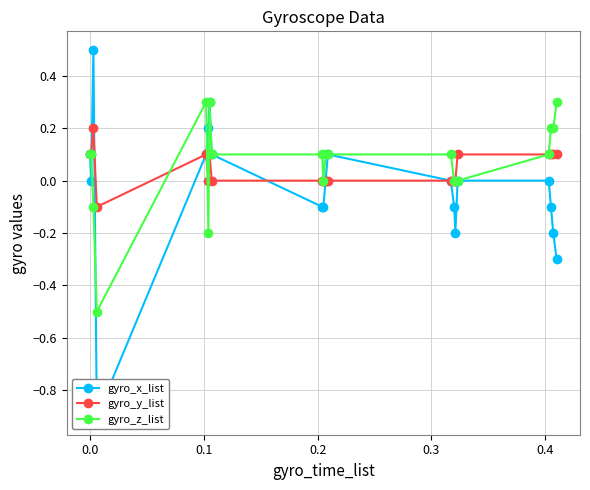

What is the smallest value displayed?

-0.9